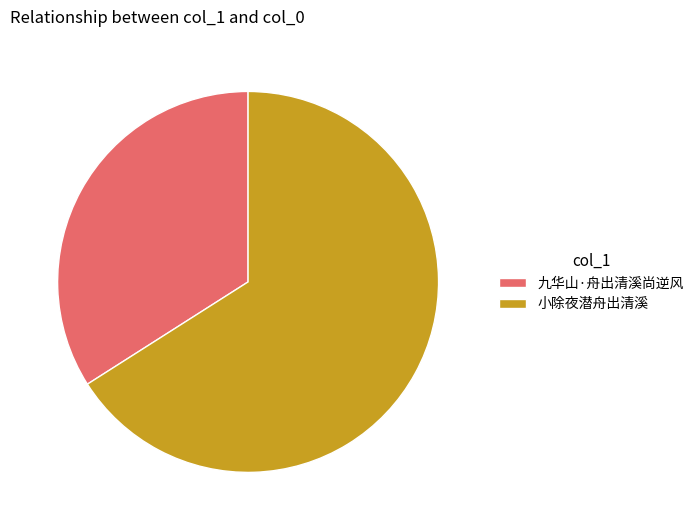

Approximately how many times larger is the value at 九华山·舟出清溪尚逆风 compared to 小除夜潜舟出清溪?

0.5